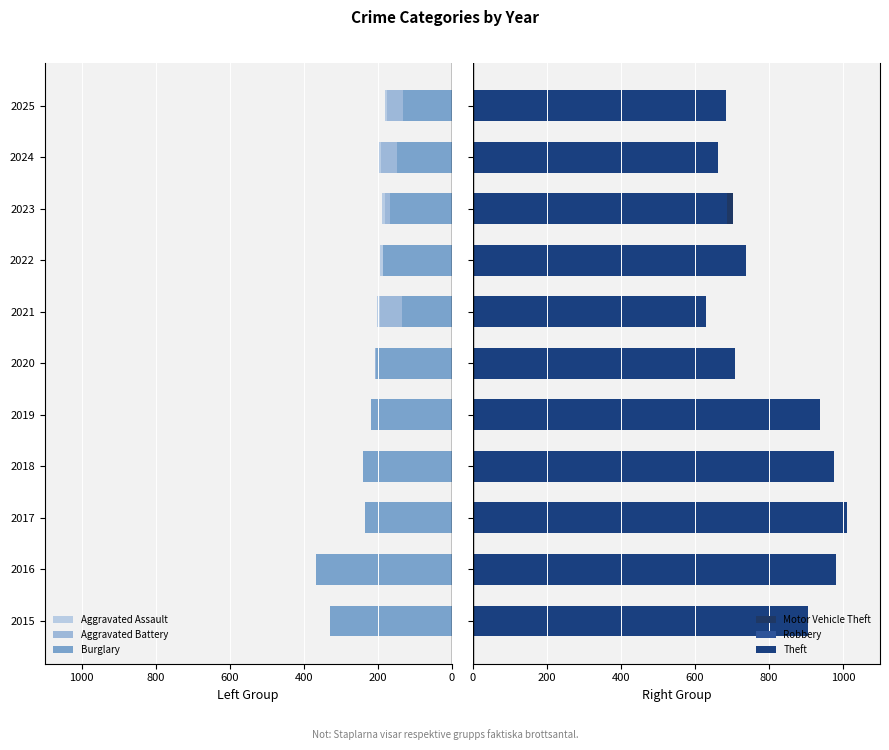

How many data points does each series have?

11